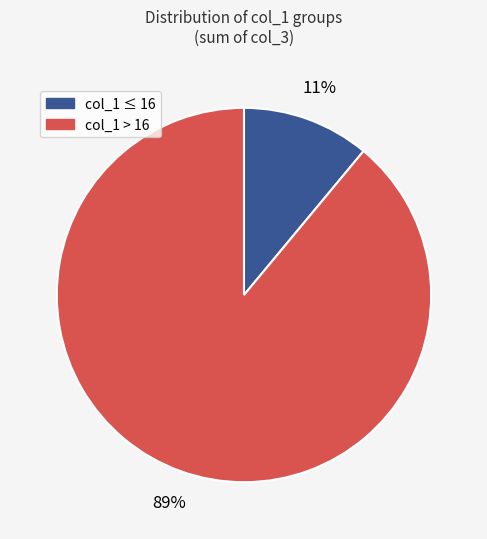

How many segments does this pie chart have?

2